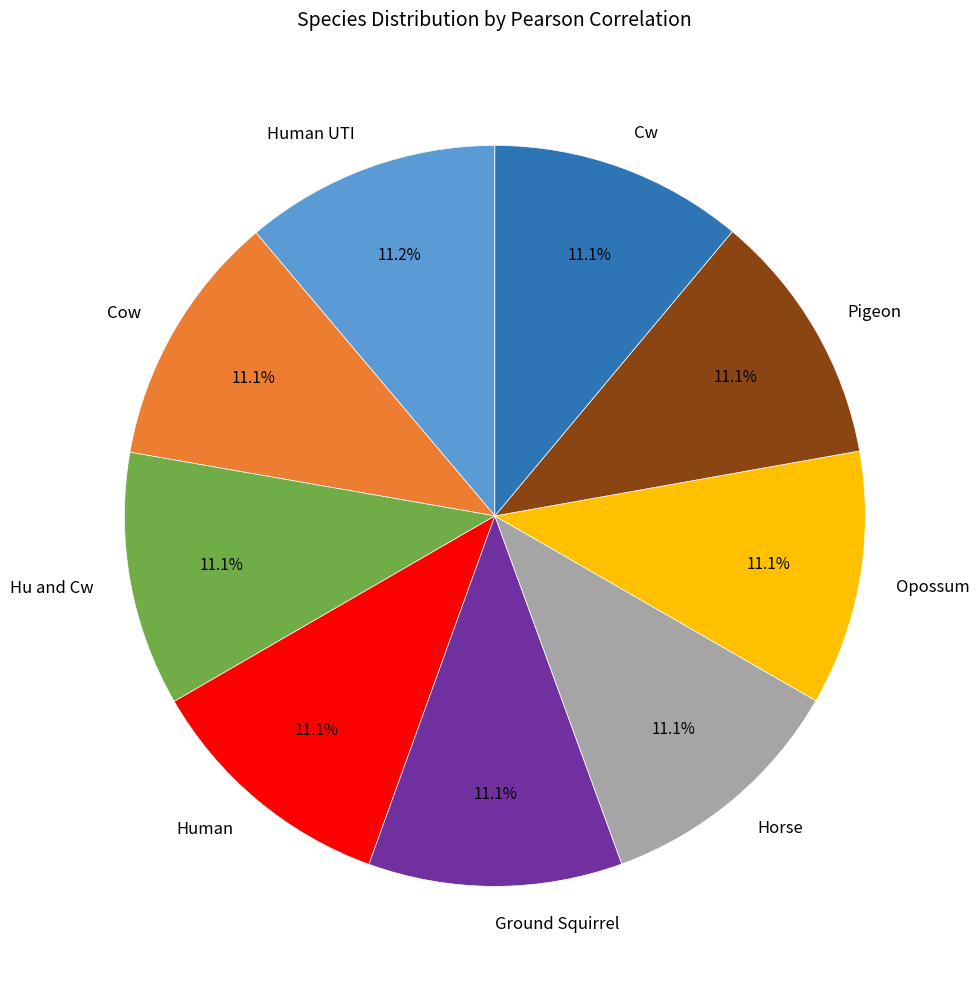

What percentage is NOT represented by Horse?

88.9%